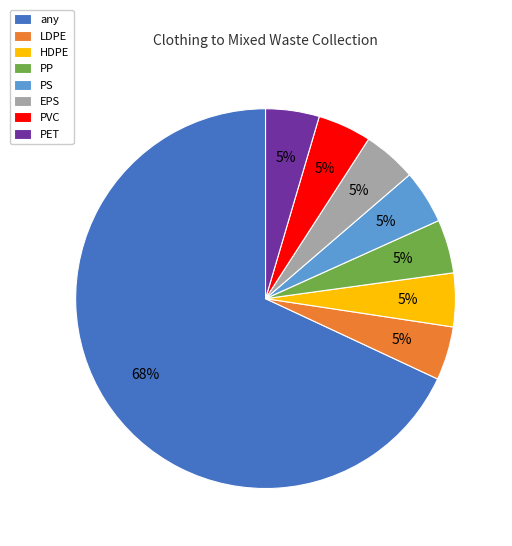

What is the largest slice in the pie chart?

any